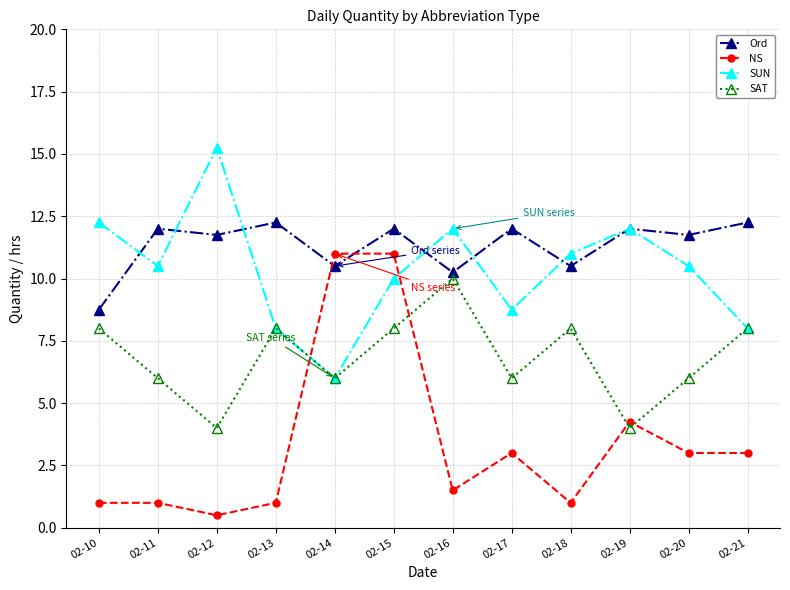

True or false: Ord and NS intersect in this chart.

True